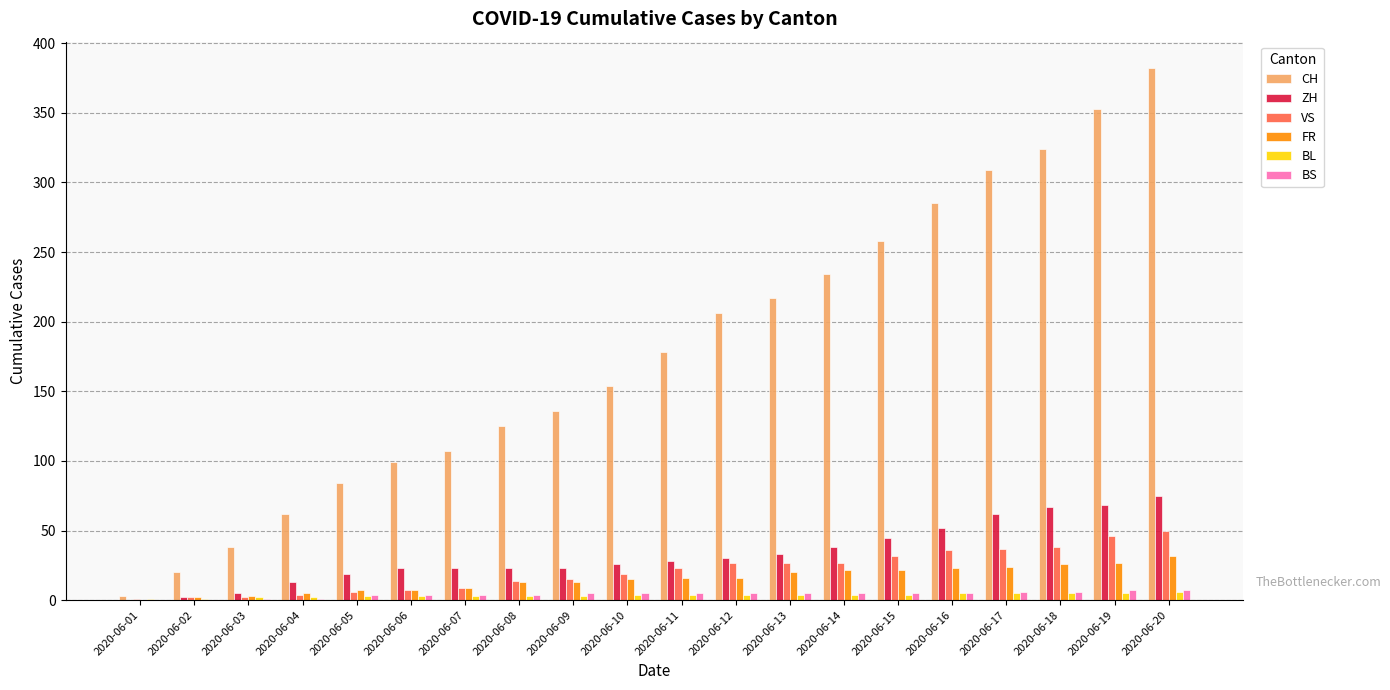

What is the maximum value shown in the chart?

382